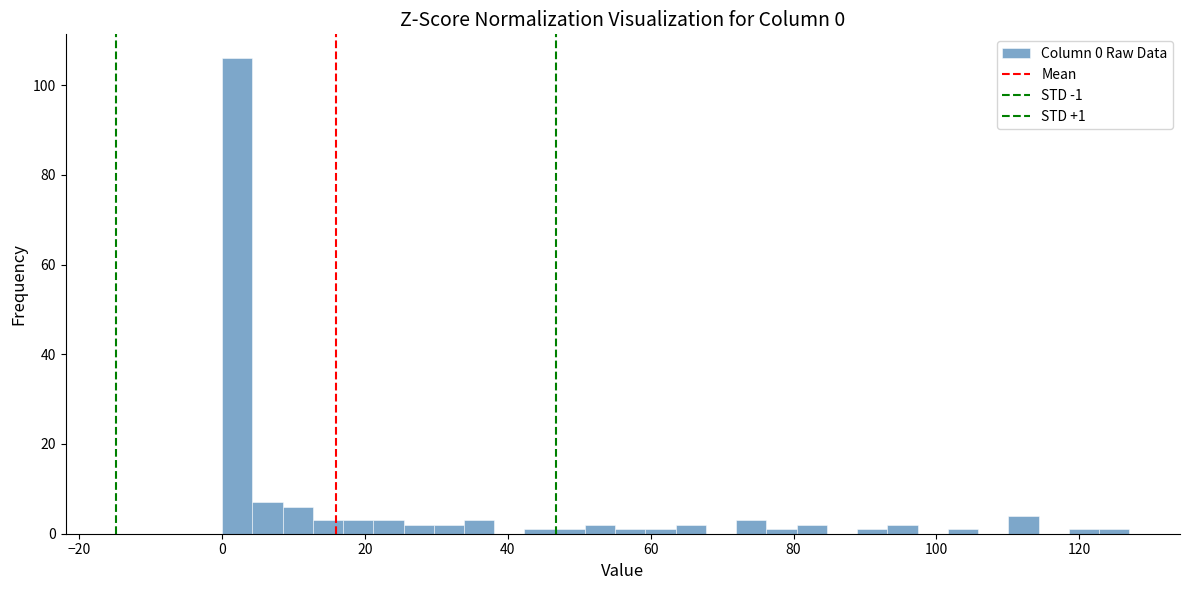

Around what value on the x-axis is the tallest bar? Give the approximate position of its centre, as read against the axis.

2